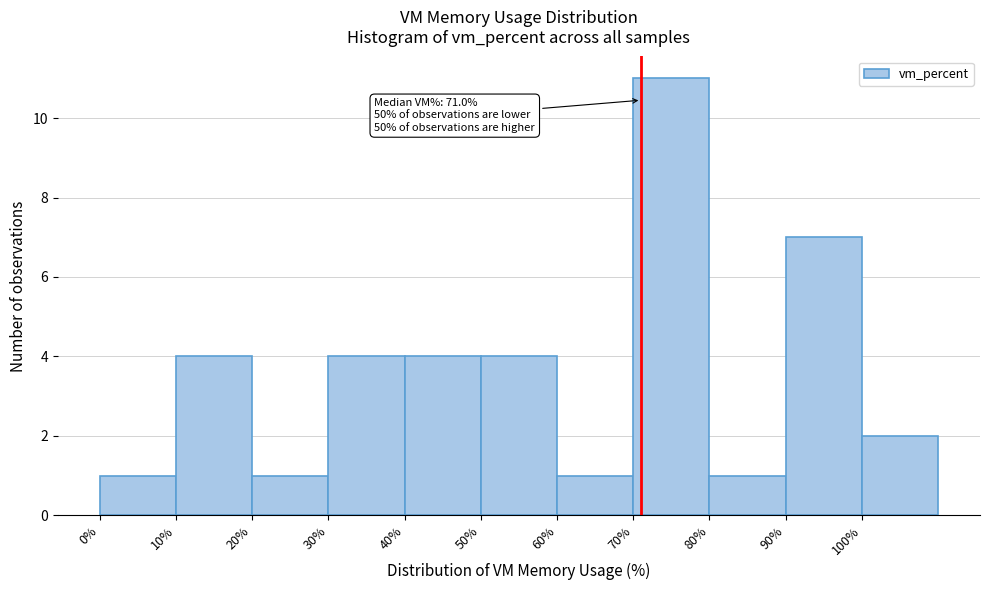

Which range on the x-axis has the tallest bar?

70 to 80